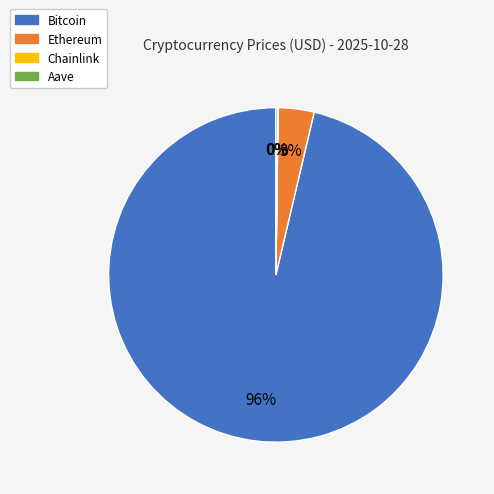

Is the sum of Ethereum and Bitcoin greater than half?

Yes